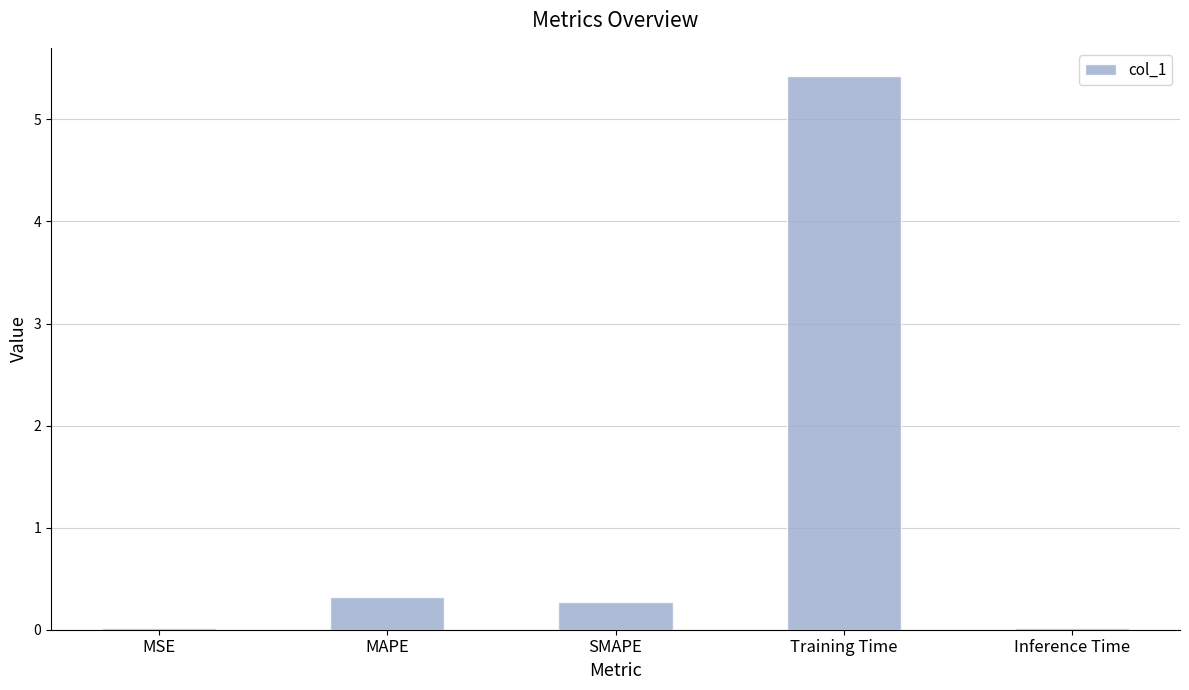

What is the change in value from MSE to MAPE?

+0.3